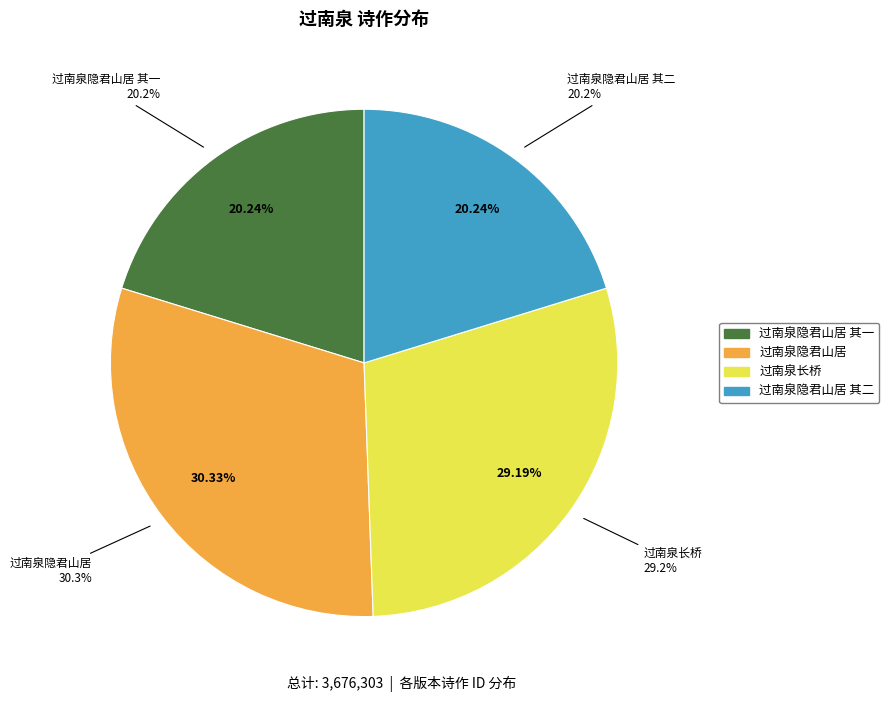

True or false: 过南泉隐君山居 accounts for 37% of the total.

False